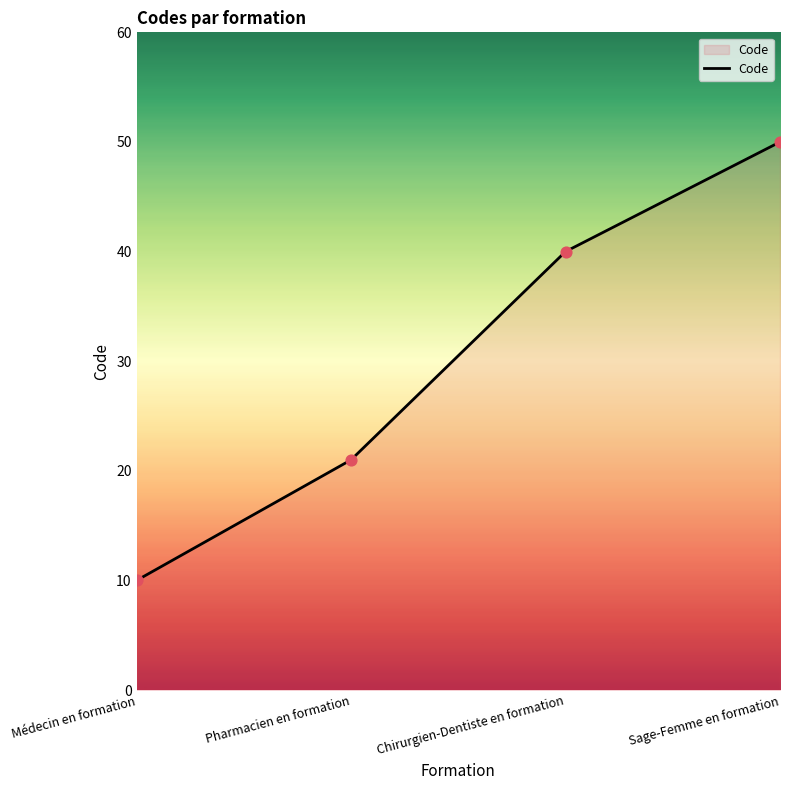

Which has a higher value, Pharmacien en formation or Sage-Femme en formation?

Sage-Femme en formation